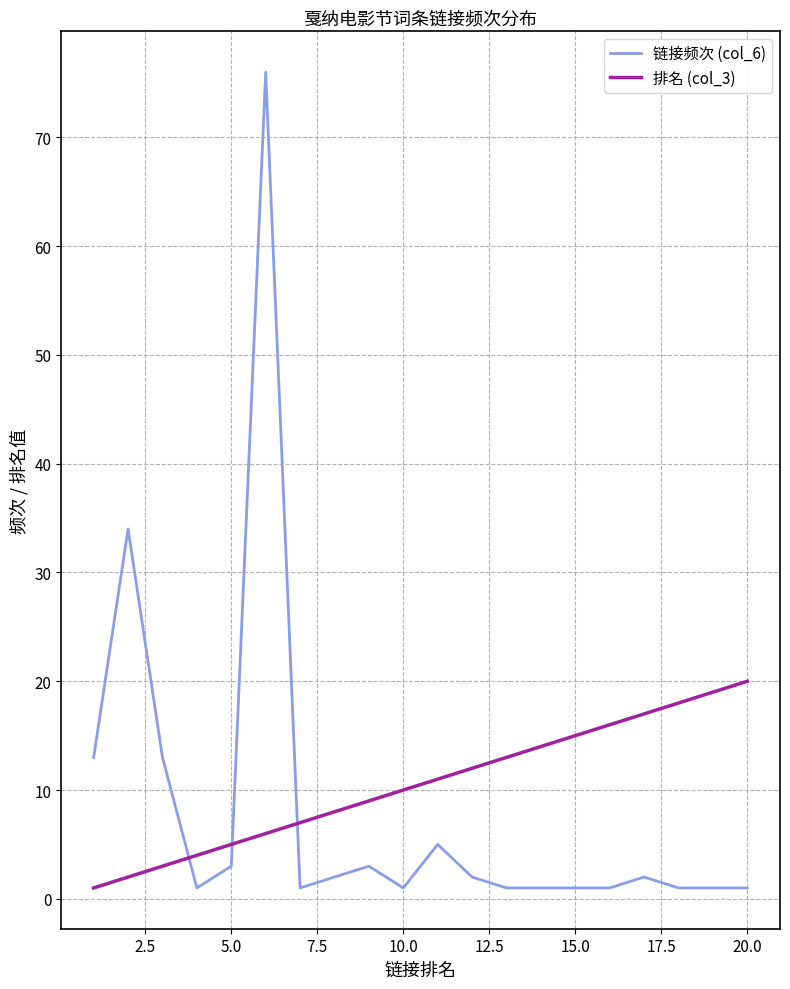

What is the difference between the second highest and second lowest values in the 排名 (col_3) series?

17